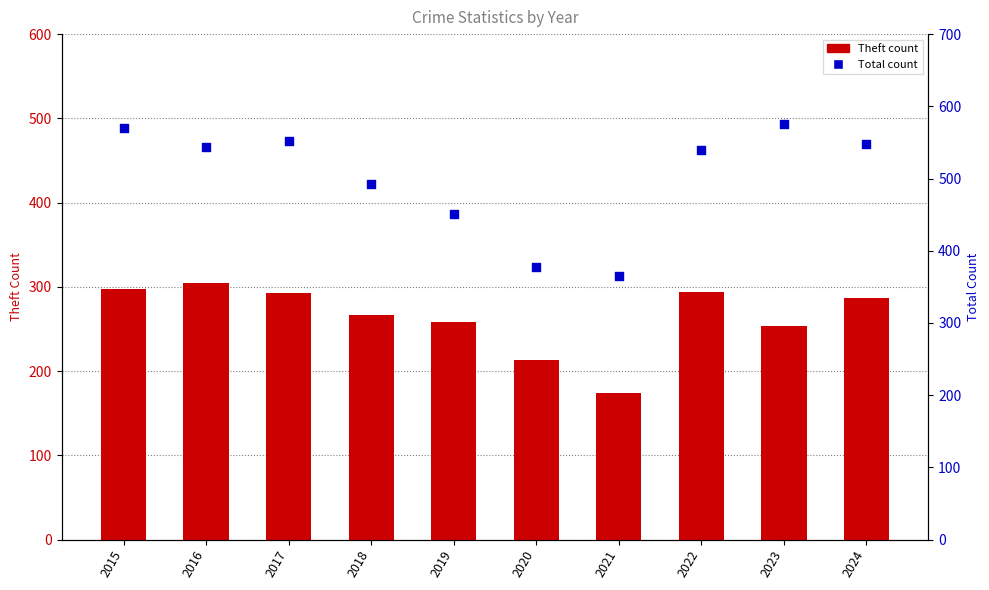

Which series contains the lowest Y value?

Theft